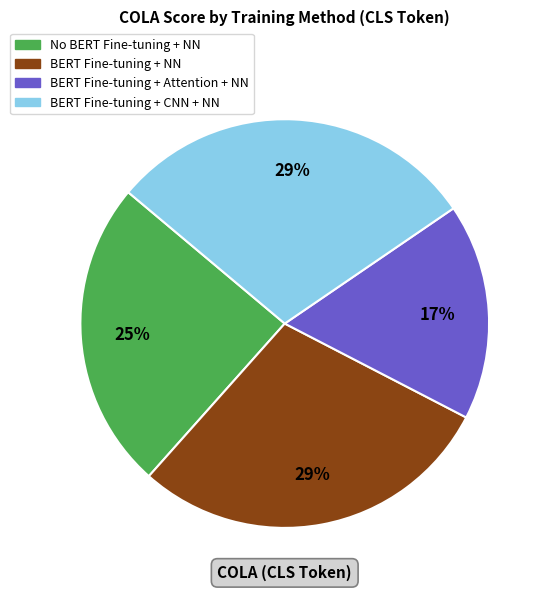

Between BERT Fine-tuning + CNN + NN and No BERT Fine-tuning + NN, which is larger?

BERT Fine-tuning + CNN + NN